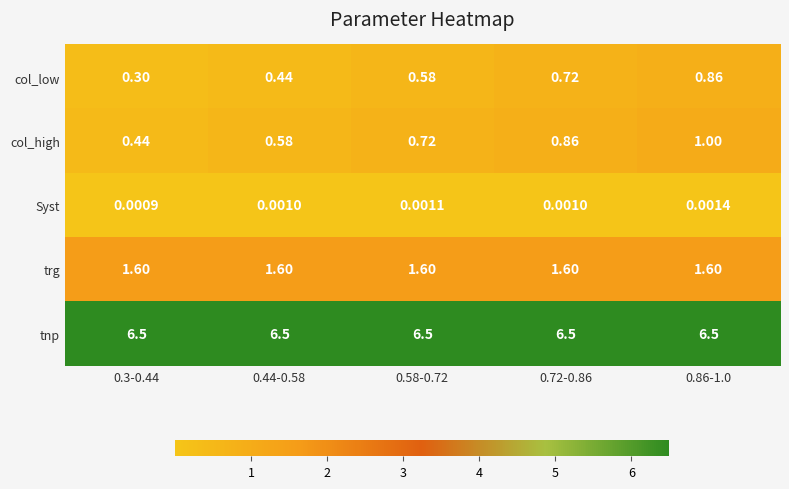

At 0.44-0.58, list the series in order from largest to smallest.

tnp, trg, col_high, col_low, Syst